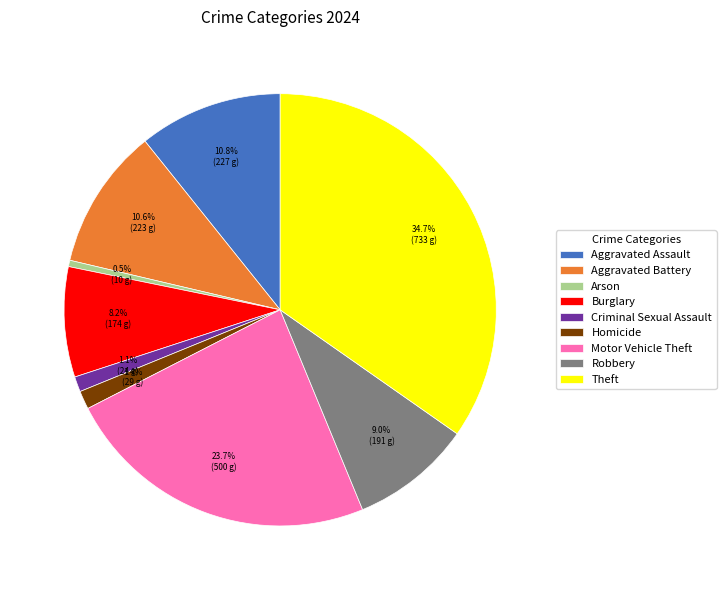

To the nearest percent, what is the difference between the largest and smallest slice percentages?

34%